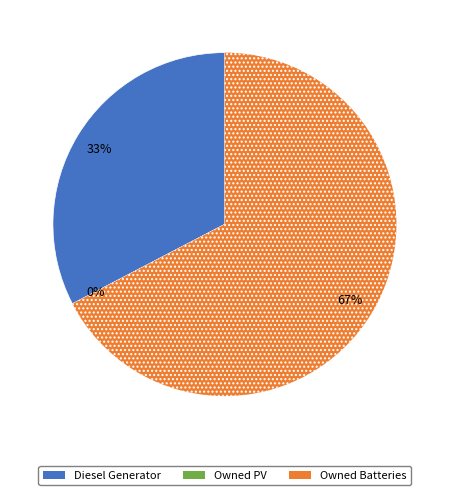

Is Owned Batteries the majority of the pie?

Yes